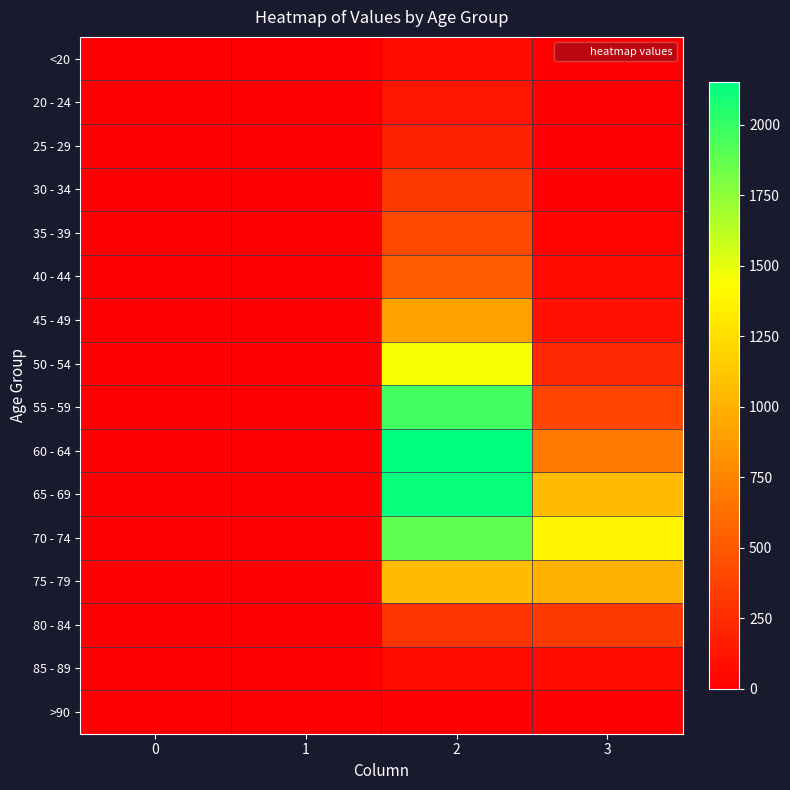

At how many categories does at least one series exceed 1379?

2